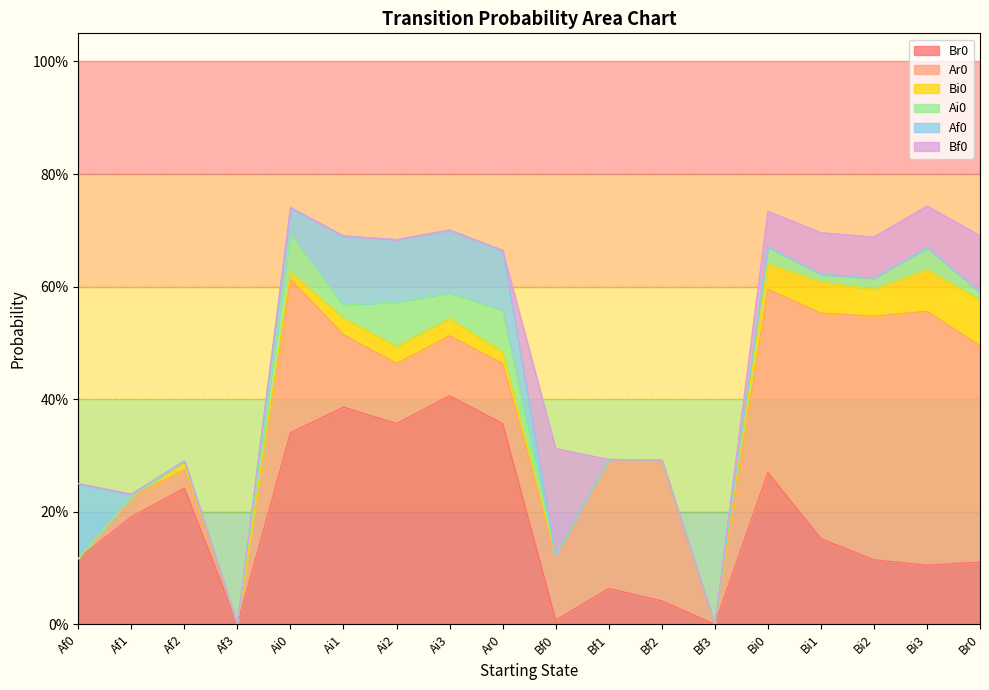

Reading right to left, transcribe all the data shown in this chart.

Br0: 0.1	0.1	0.1	0.2	0.3	0.0	0.0	0.1	0.0	0.4	0.4	0.4	0.4	0.3	0.0	0.2	0.2	0.1
Ar0: 0.4	0.5	0.4	0.4	0.3	0.0	0.2	0.2	0.1	0.1	0.1	0.1	0.1	0.3	0.0	0.0	0.0	0.0
Bi0: 0.1	0.1	0.0	0.1	0.0	0.0	0.0	0.0	0.0	0.0	0.0	0.0	0.0	0.0	0.0	0.0	0.0	0.0
Ai0: 0.0	0.0	0.0	0.0	0.0	0.0	0.0	0.0	0.0	0.1	0.0	0.1	0.0	0.1	0.0	0.0	0.0	0.0
Af0: 0.0	0.0	0.0	0.0	0.0	0.0	0.0	0.0	0.0	0.1	0.1	0.1	0.1	0.0	0.0	0.0	0.0	0.1
Bf0: 0.1	0.1	0.1	0.1	0.1	0.0	0.0	0.0	0.2	0.0	0.0	0.0	0.0	0.0	0.0	0.0	0.0	0.0